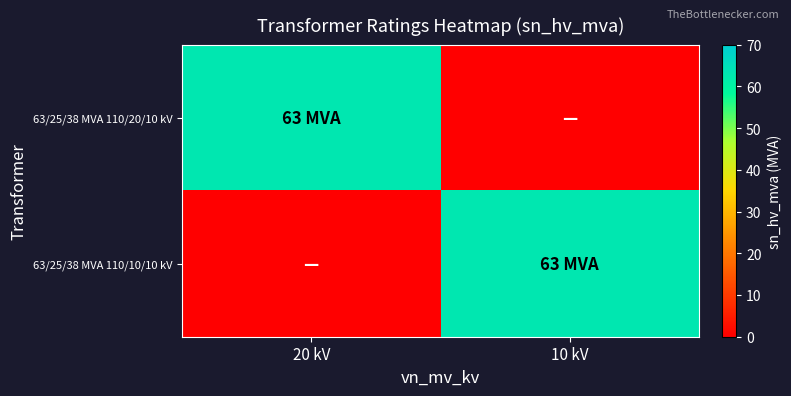

Rank the series at 10 kV from lowest to highest value.

63/25/38 MVA 110/20/10 kV, 63/25/38 MVA 110/10/10 kV